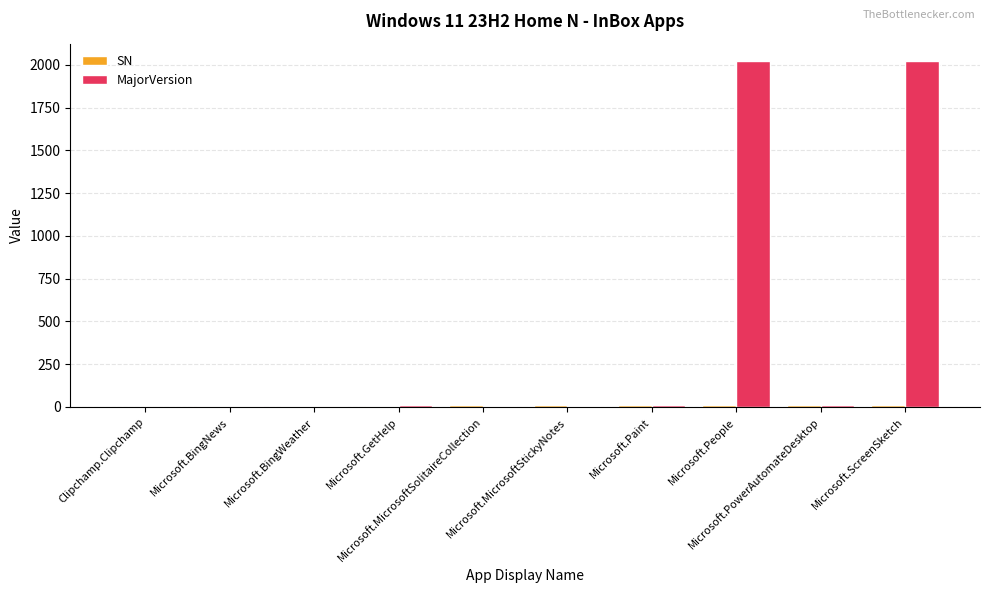

The MajorVersion series shows 4 at Microsoft.BingNews. True or false?

True